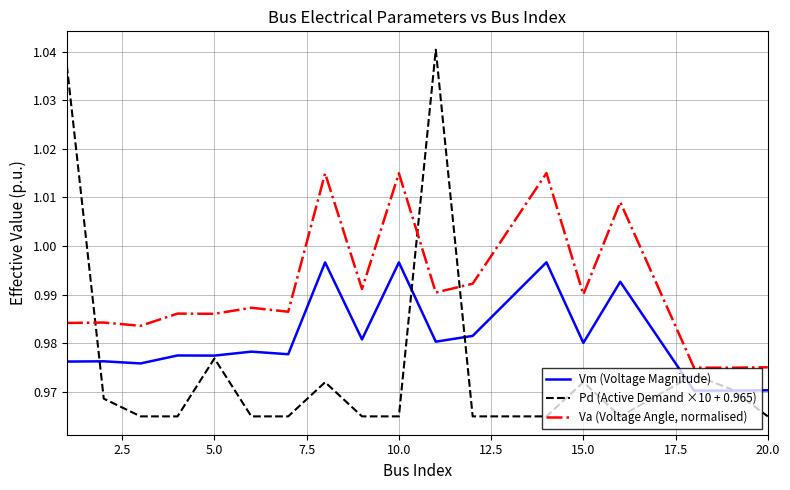

Which series has the widest spread of values?

Pd (Active Demand ×10 + 0.965)